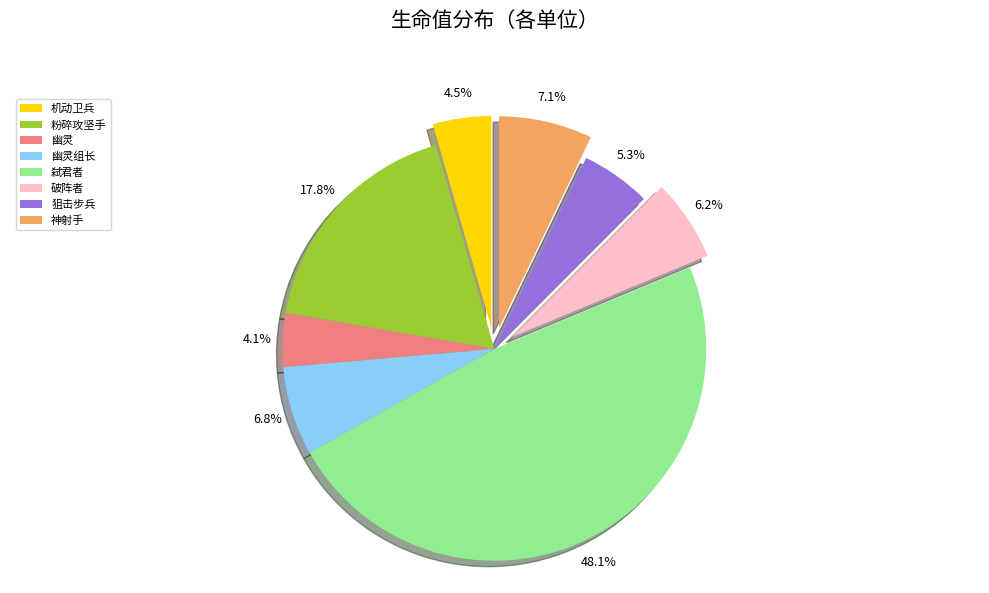

What percentage is the 幽灵 slice, to the nearest percent?

4%